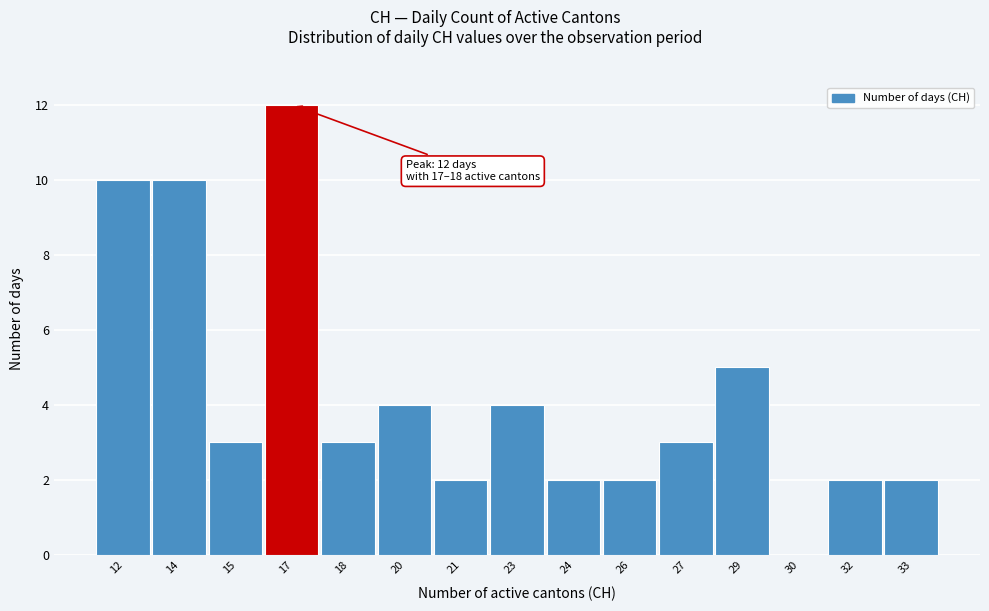

Reading right to left, what are all the values shown in this chart?

33=2	32=2	30=0	29=5	27=3	26=2	24=2	23=4	21=2	20=4	18=3	17=12	15=3	14=10	12=10